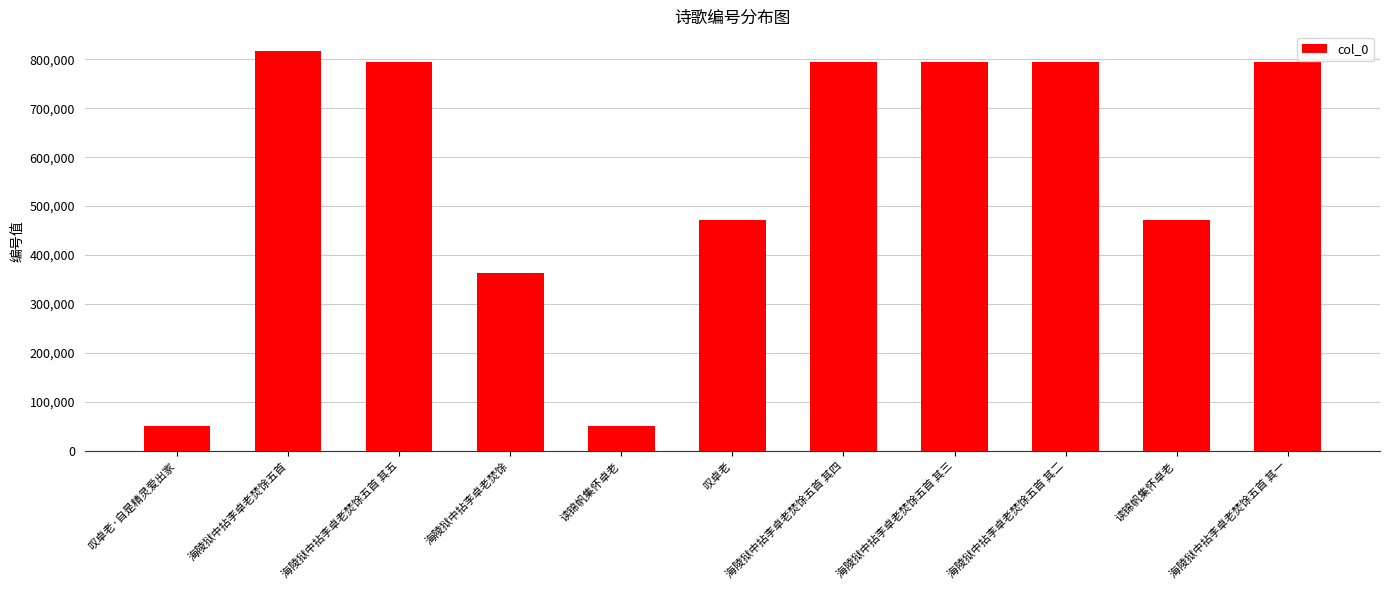

At which label is the value closest to 434033?

叹卓老